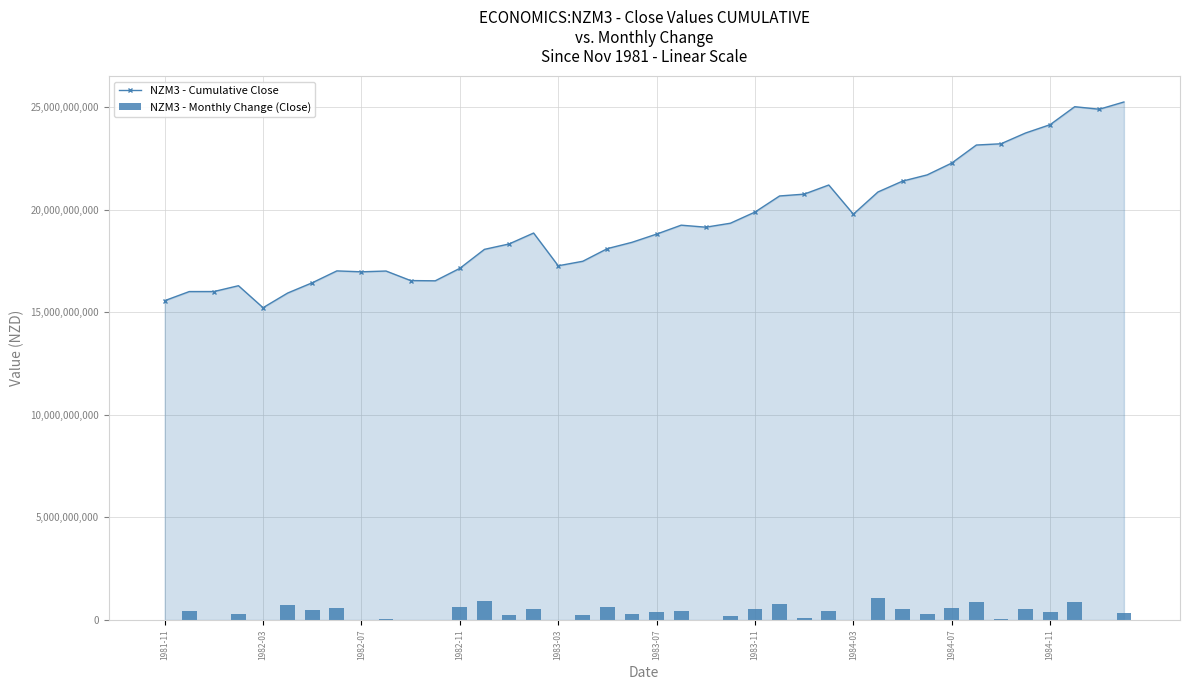

What is the difference between the second highest and second lowest values in the NZM3 - Monthly Change (Close) series?

925000000